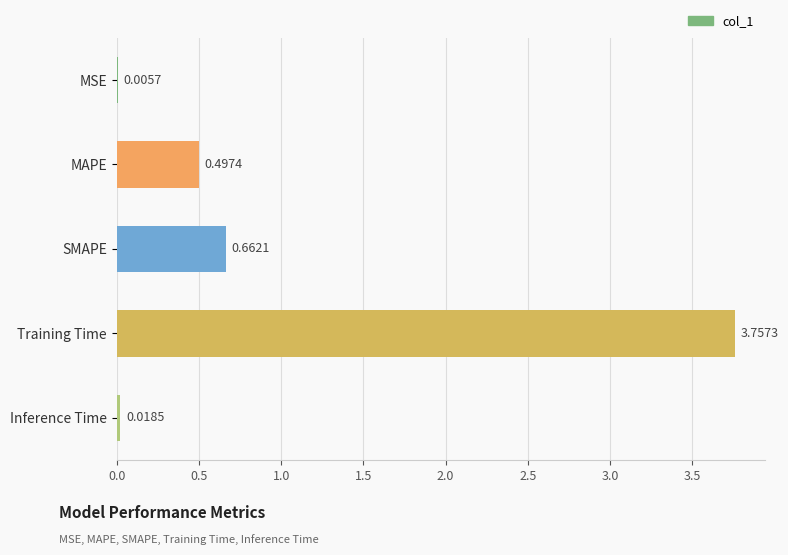

How many distinct data groups are displayed?

1